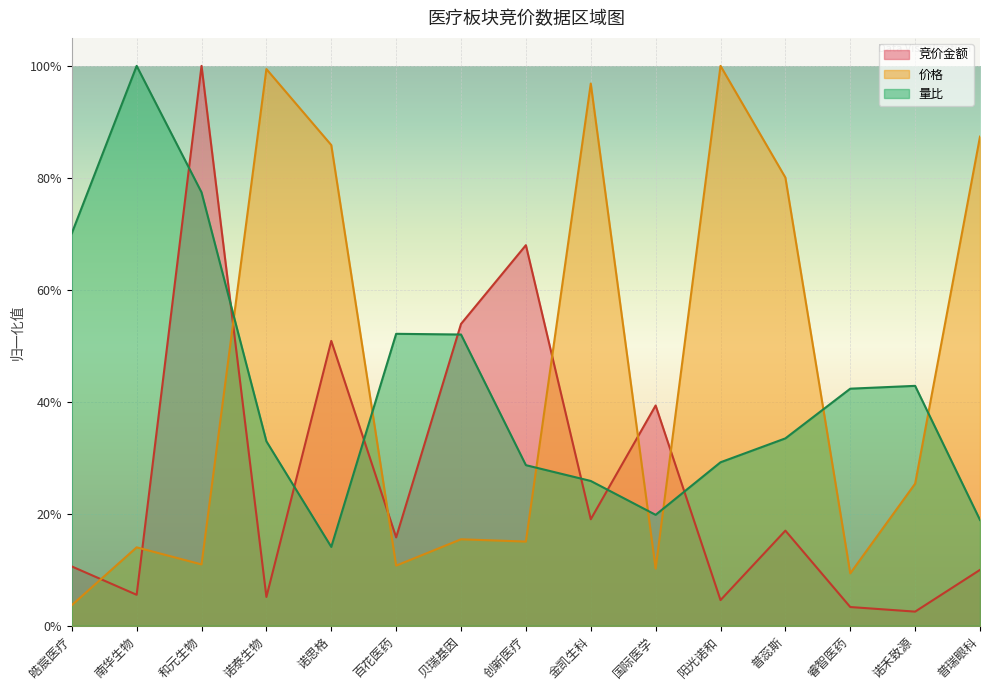

What is the label of the 4th point from the left?

诺泰生物